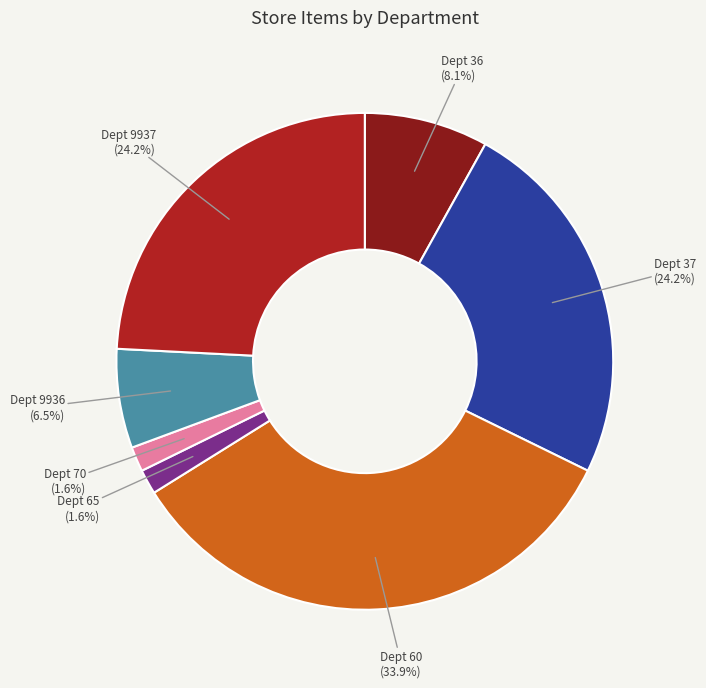

Is there any slice that represents more than half of the pie?

No